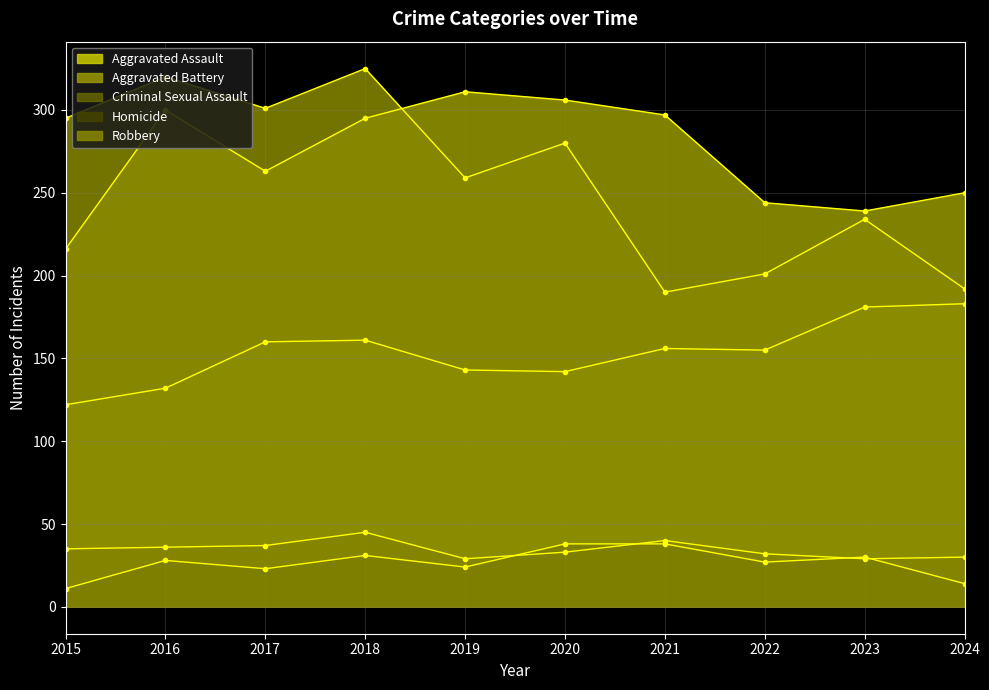

How many data points in Robbery are above 280?

4